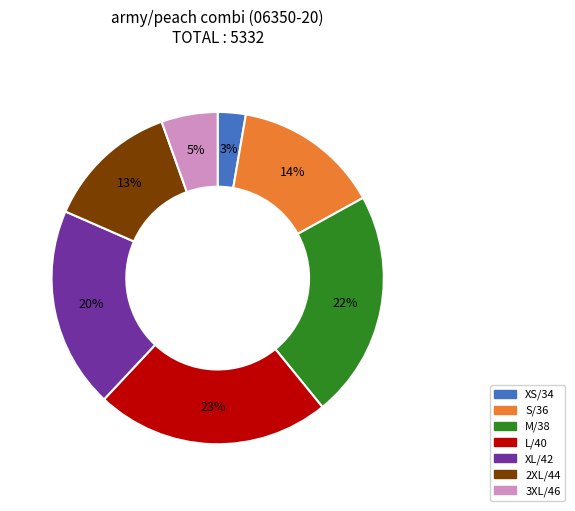

Rank the categories by value from lowest to highest.

XS/34, 3XL/46, 2XL/44, S/36, XL/42, M/38, L/40